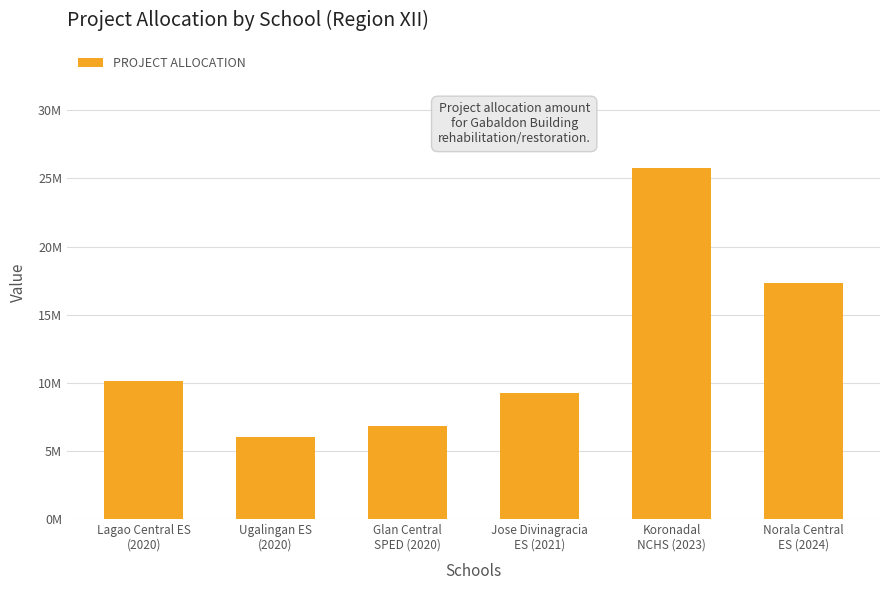

Rank the categories by value from highest to lowest.

Koronadal
NCHS (2023), Norala Central
ES (2024), Lagao Central ES
(2020), Jose Divinagracia
ES (2021), Glan Central
SPED (2020), Ugalingan ES
(2020)